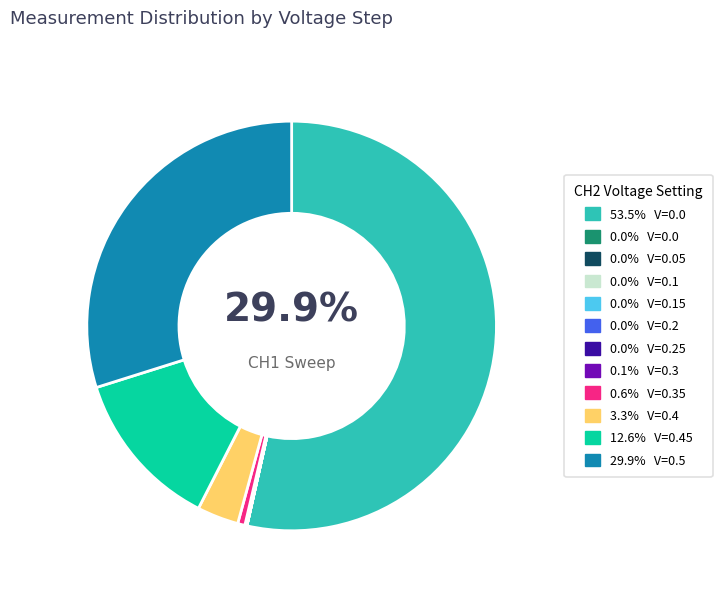

How much of the chart is everything except 0.15?

100.0%